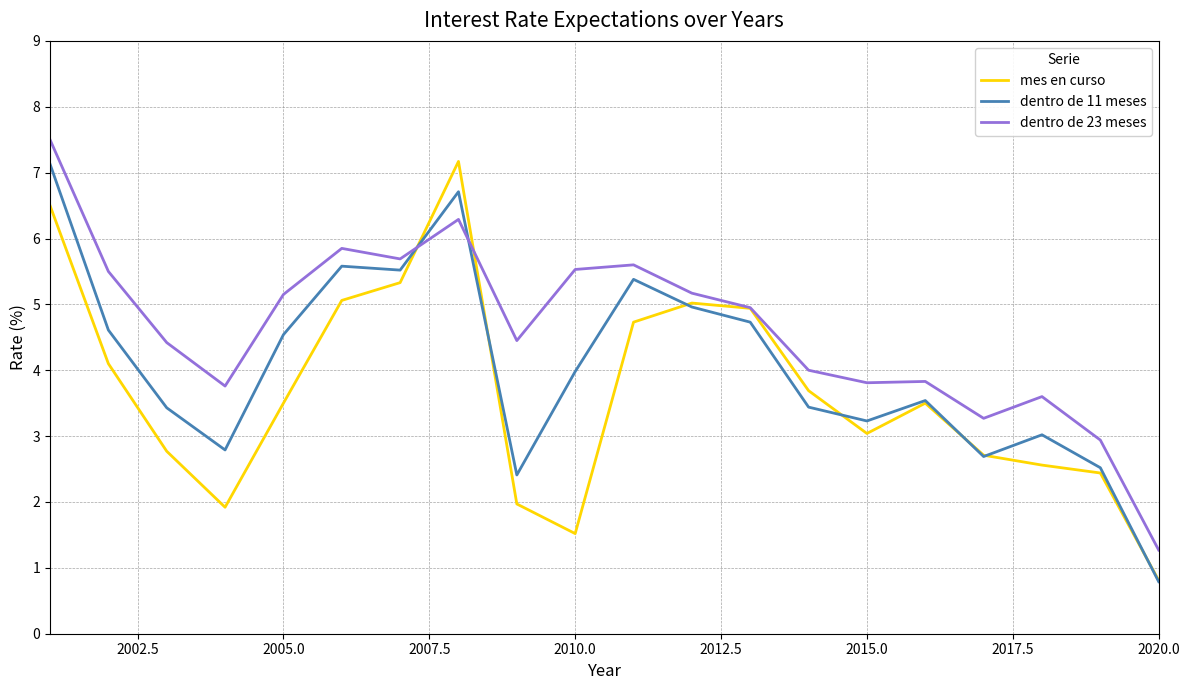

Which series has the largest total across all categories?

dentro de 23 meses